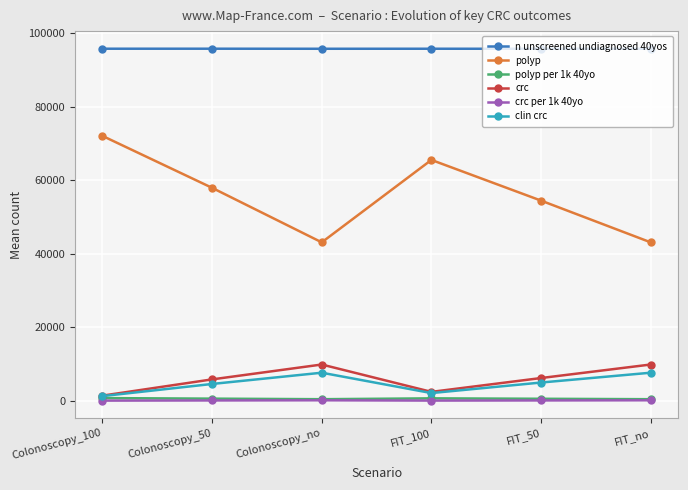

What is the total value across all series at FIT_50?

161780.3